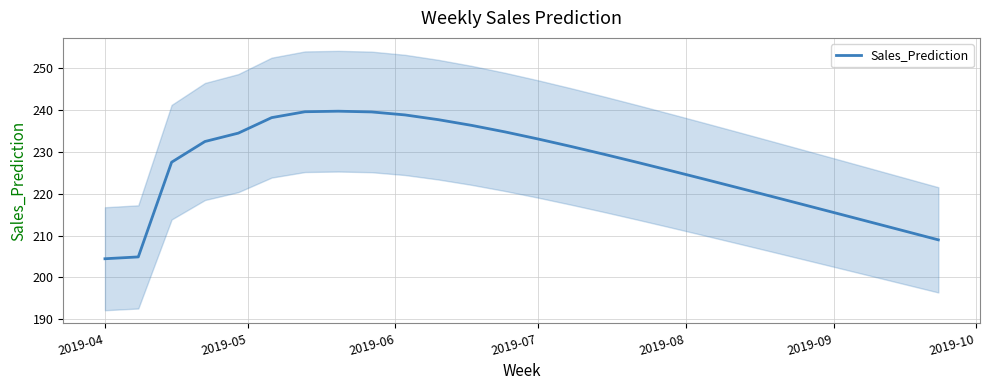

Reading right to left, extract all data points from this chart.

209.0	211.0	213.1	215.2	217.3	219.3	221.4	223.4	225.4	227.4	229.3	231.2	233.0	234.7	236.2	237.6	238.7	239.5	239.6	239.5	238.1	234.4	232.4	227.5	204.9	204.5